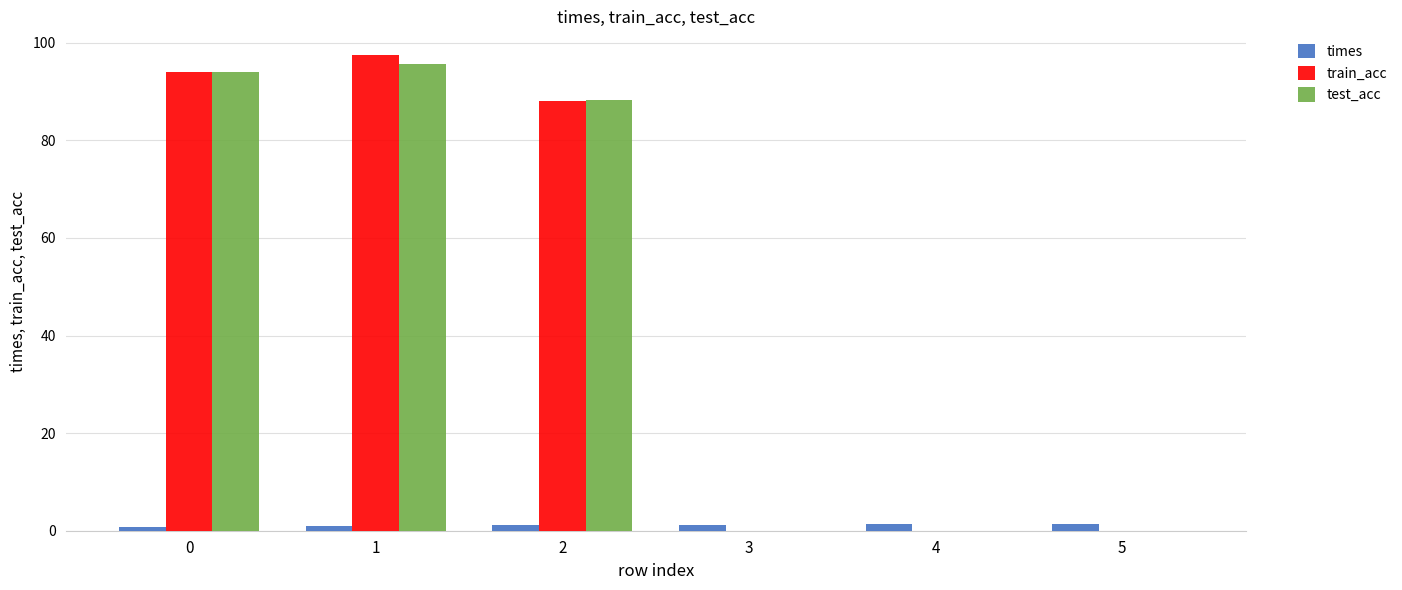

How many distinct data groups are displayed?

3